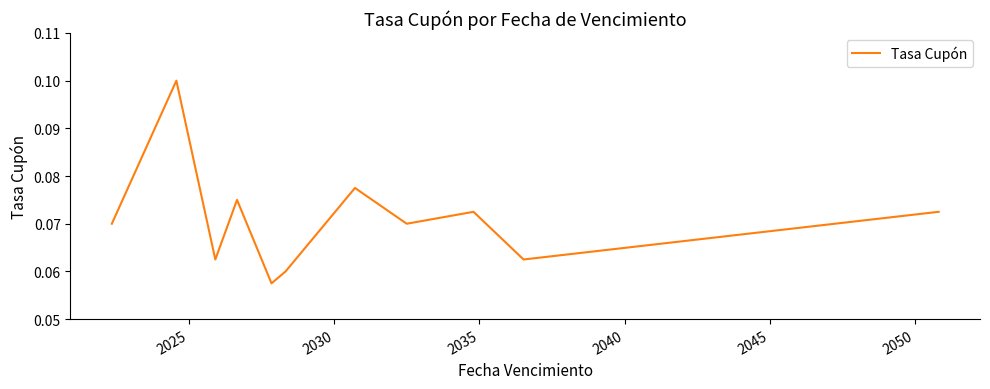

Does the chart display data point markers on the line(s)?

No